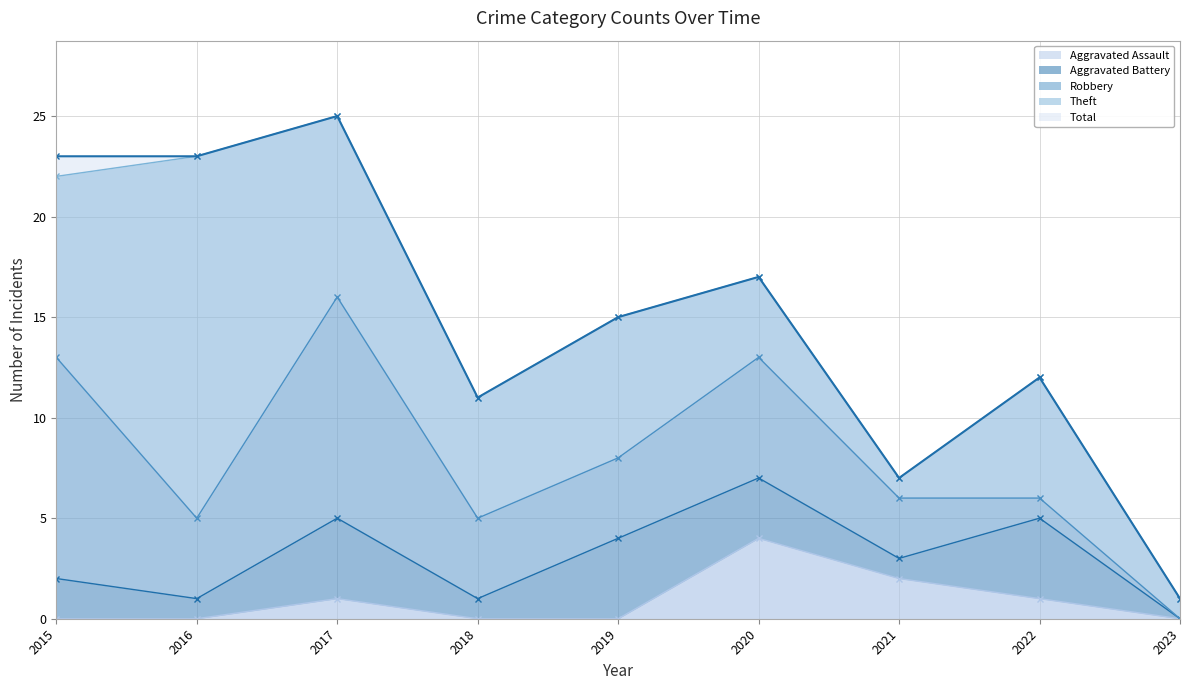

True or false: Aggravated Battery and Robbery intersect in this chart.

True